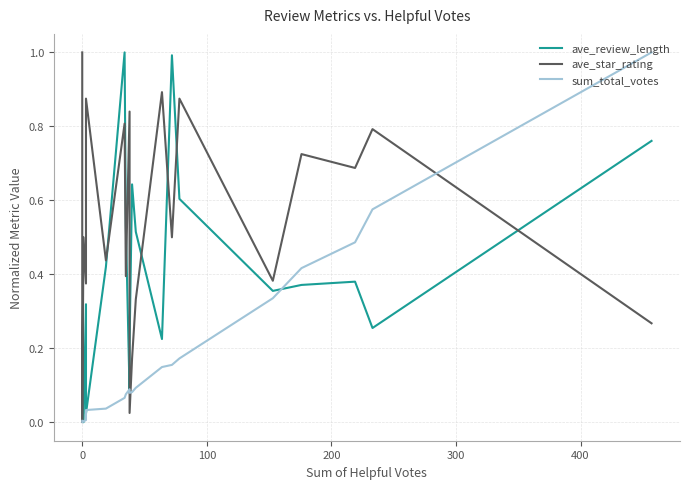

How many data points does each series have?

20